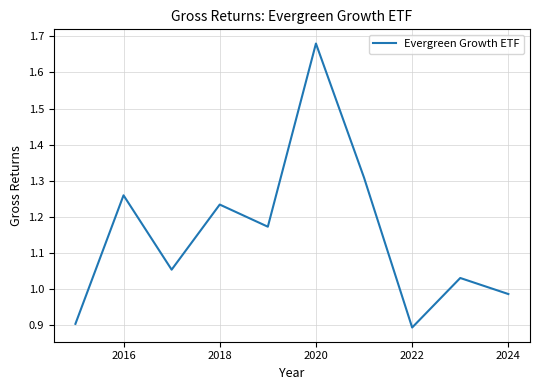

What is the smallest value displayed?

0.9